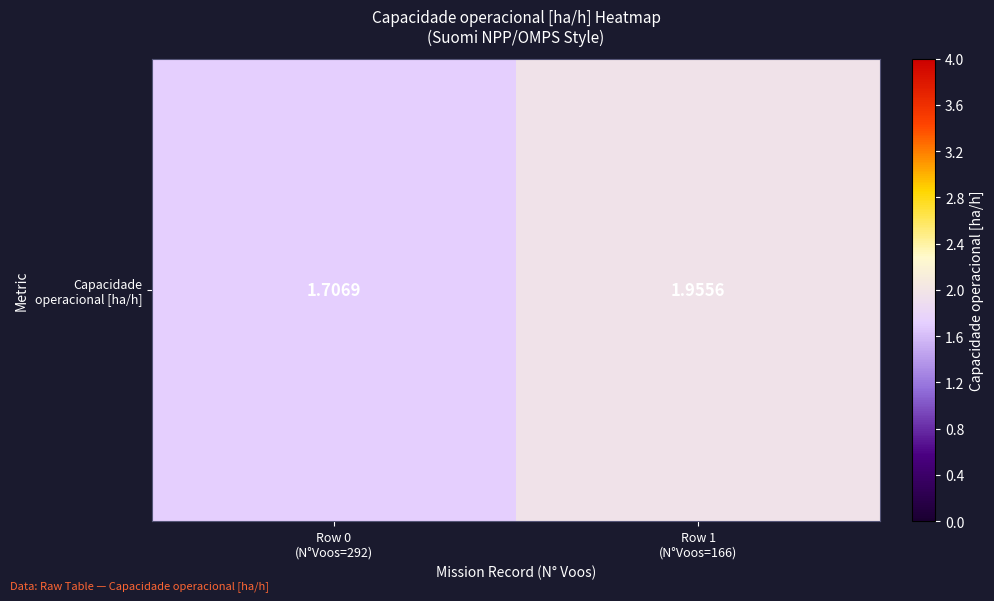

Which has a higher value, Row 1
(N°Voos=166) or Row 0
(N°Voos=292)?

Row 1
(N°Voos=166)